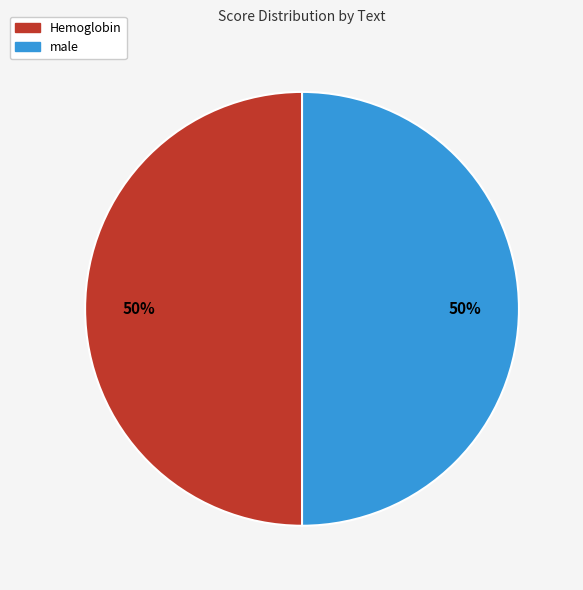

To the nearest percent, what is the average slice percentage?

50%